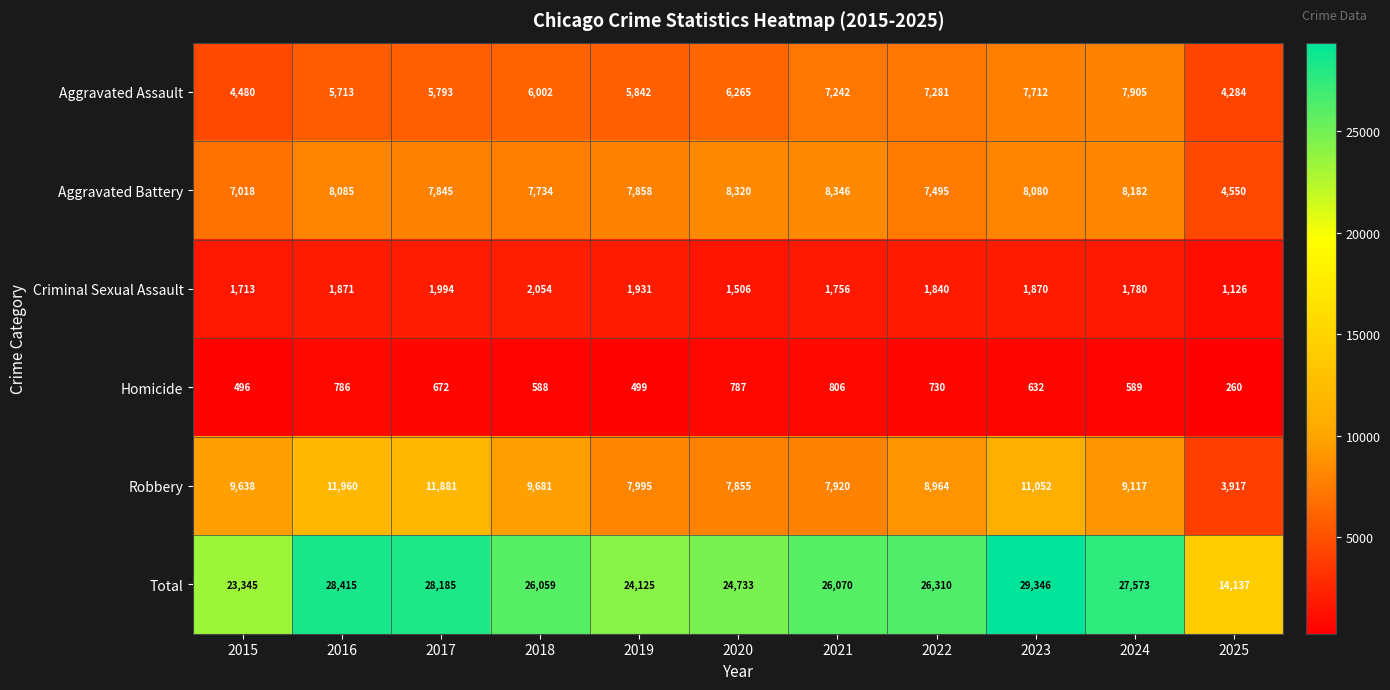

What is the sum of all Total values?

278298